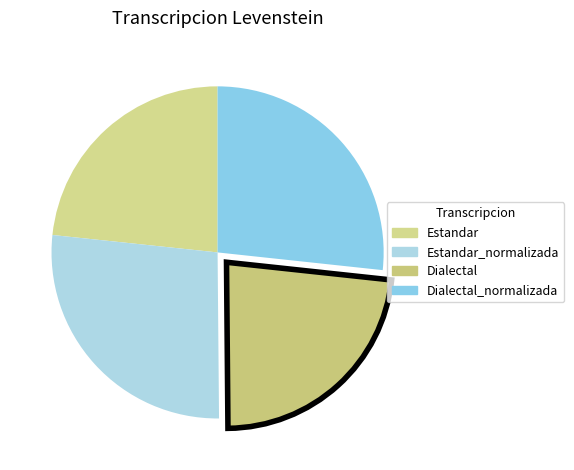

Rank the categories by value from lowest to highest.

Dialectal, Estandar, Dialectal_normalizada, Estandar_normalizada